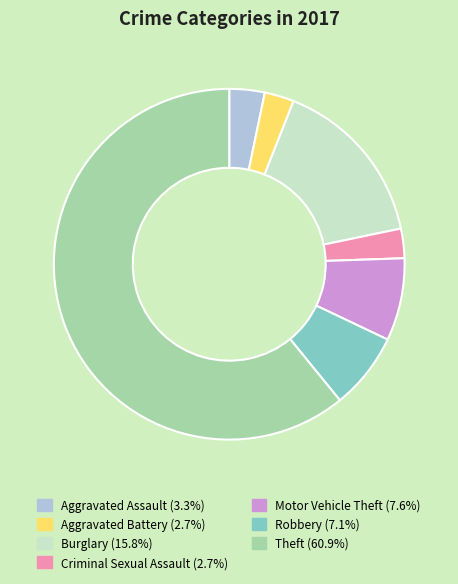

Is the sum of Burglary and Aggravated Assault greater than half?

No